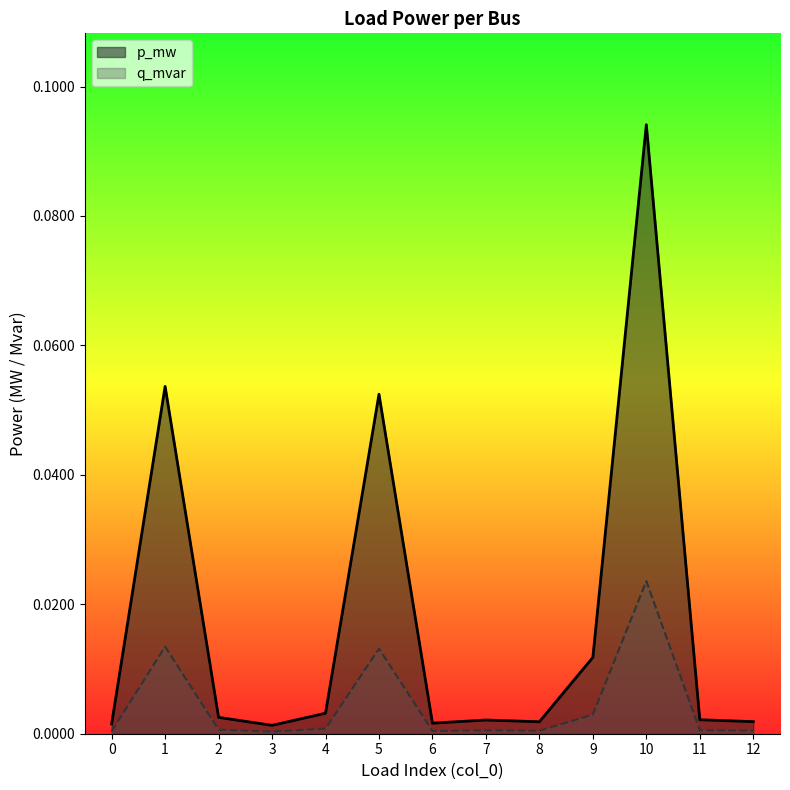

At 10, list the series in order from smallest to largest.

q_mvar, p_mw